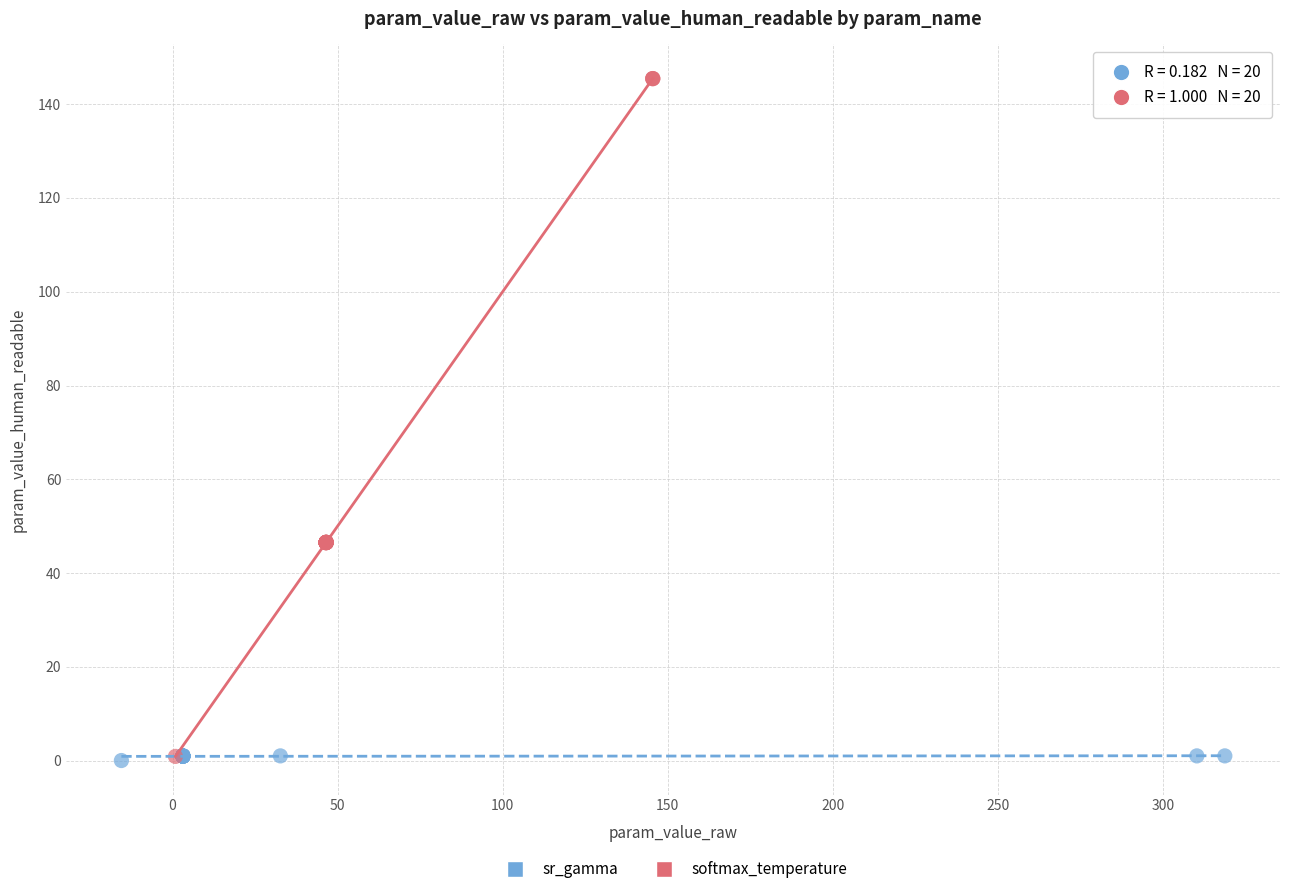

Which series reaches the maximum Y coordinate?

softmax_temperature